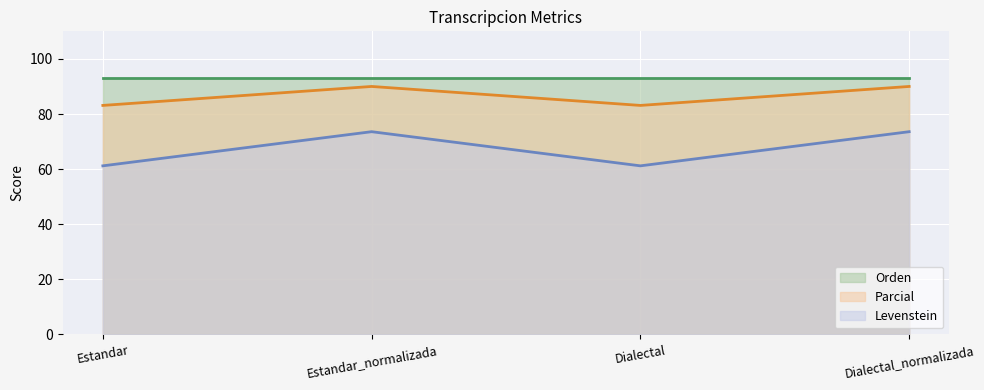

What position from the left is Dialectal_normalizada?

4